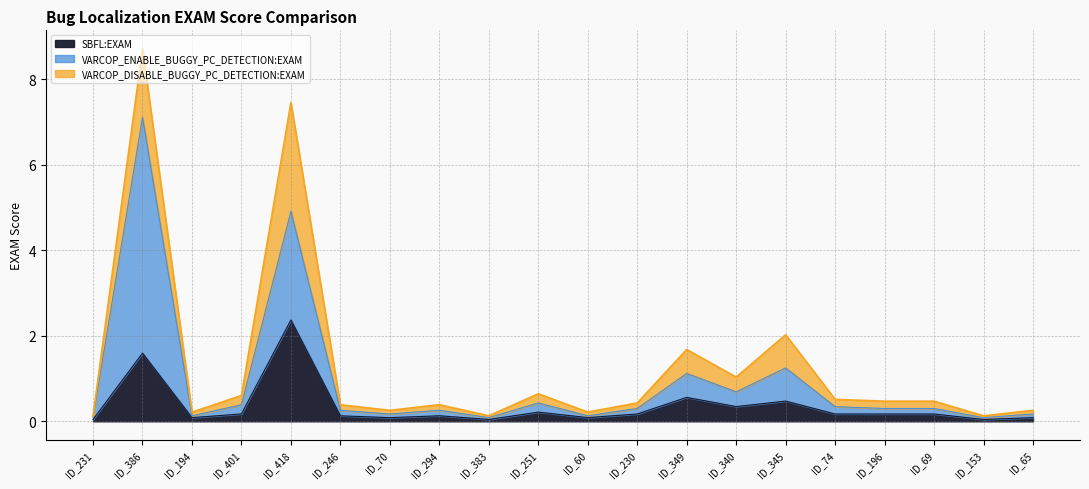

At which label does SBFL:EXAM reach its peak?

ID_418